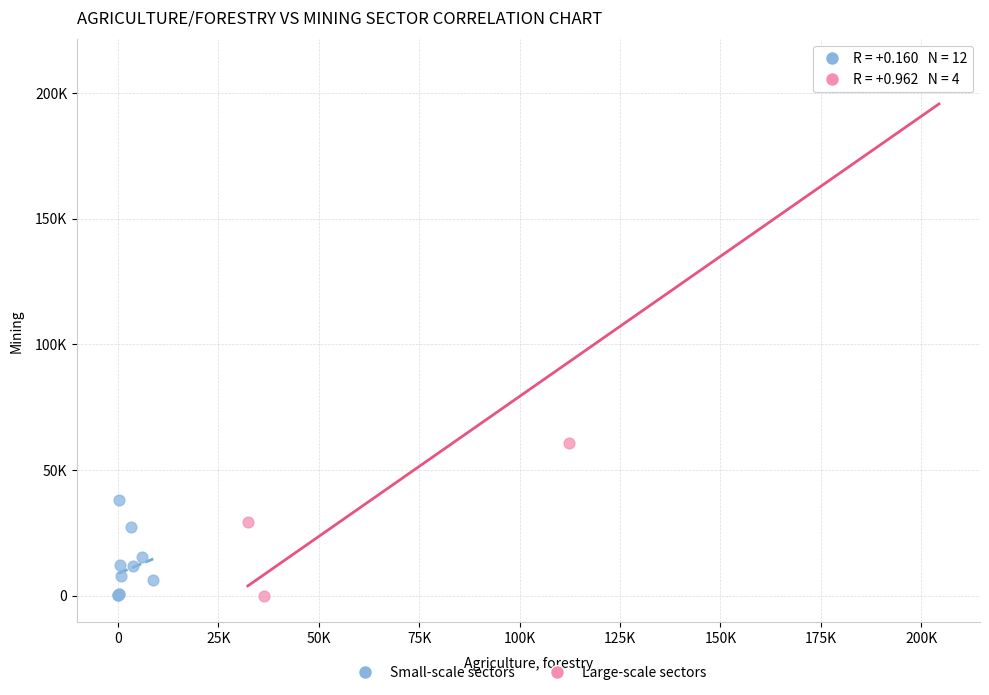

What are all the series names shown in the legend?

Small-scale sectors, Large-scale sectors